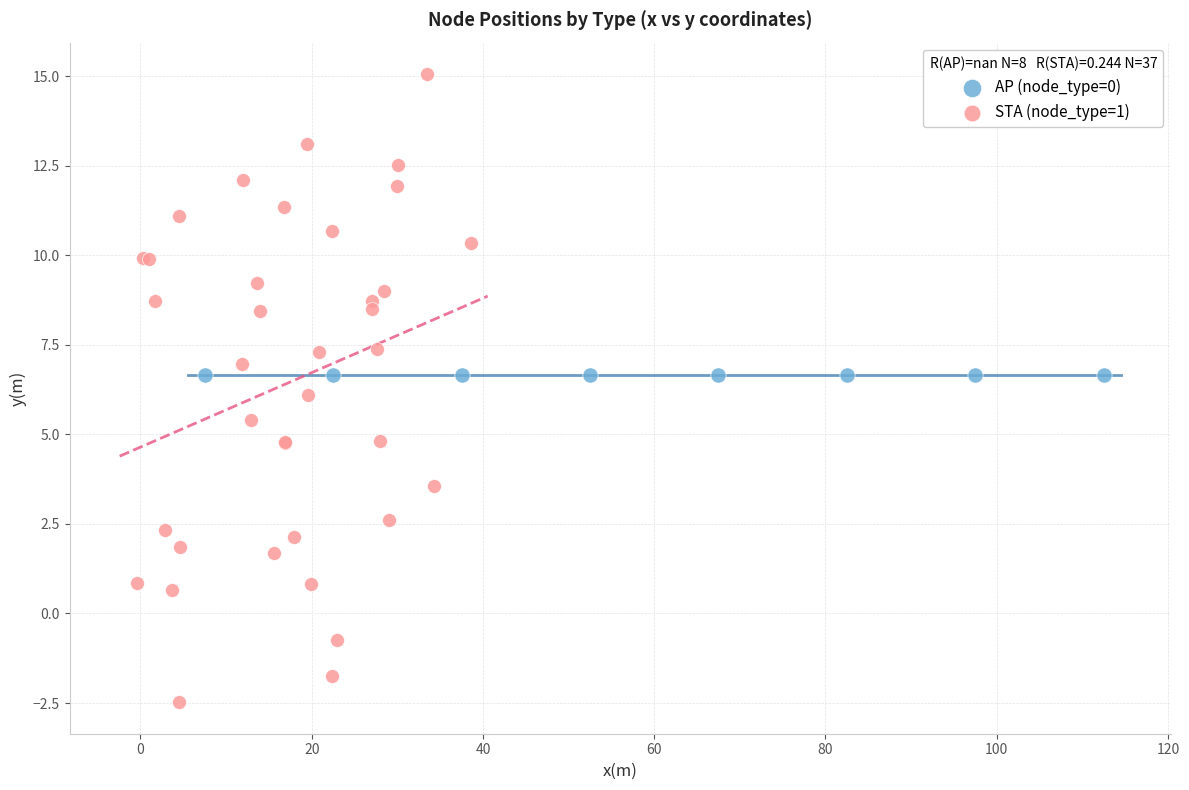

Which series reaches the minimum Y coordinate?

STA (node_type=1)